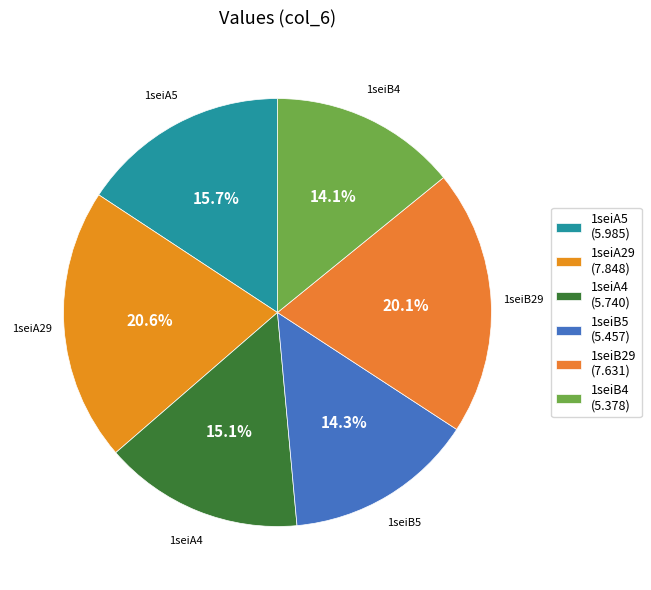

To the nearest percent, what percentage of the pie is 1seiA4?

15%